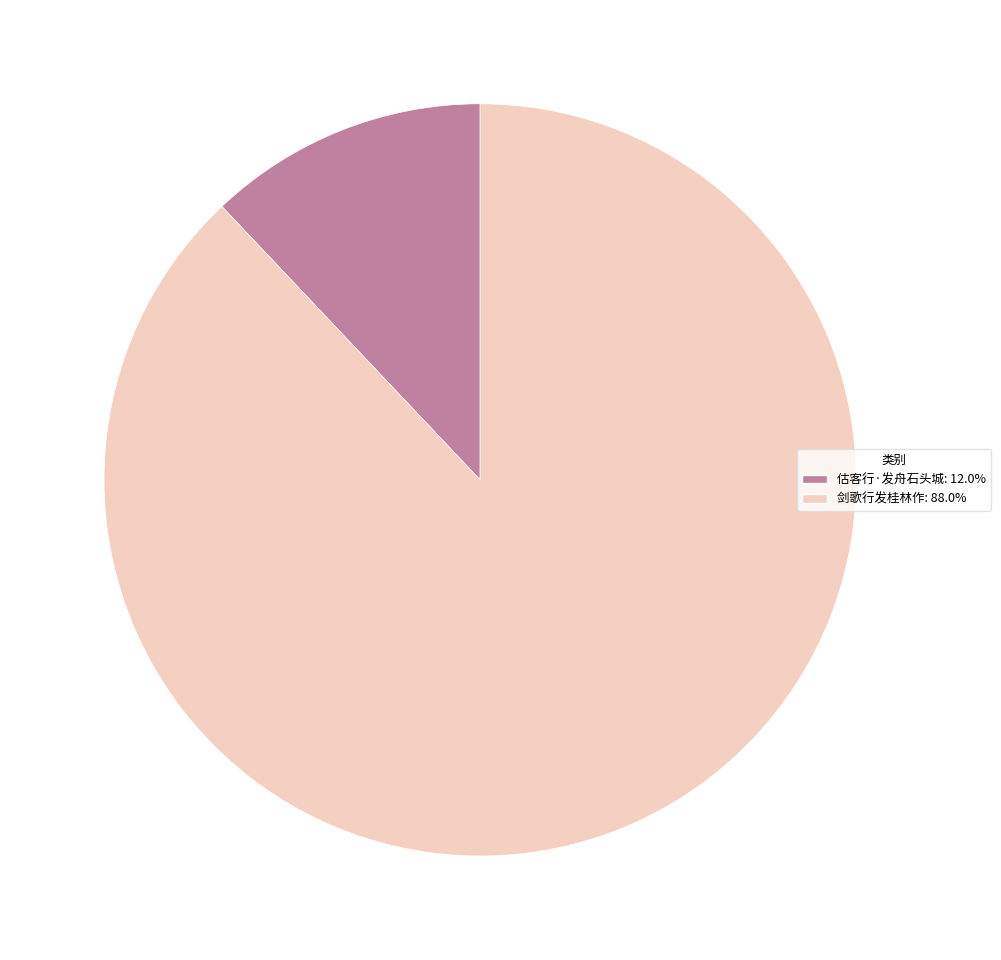

Rank the categories by value from lowest to highest.

估客行·发舟石头城, 剑歌行发桂林作